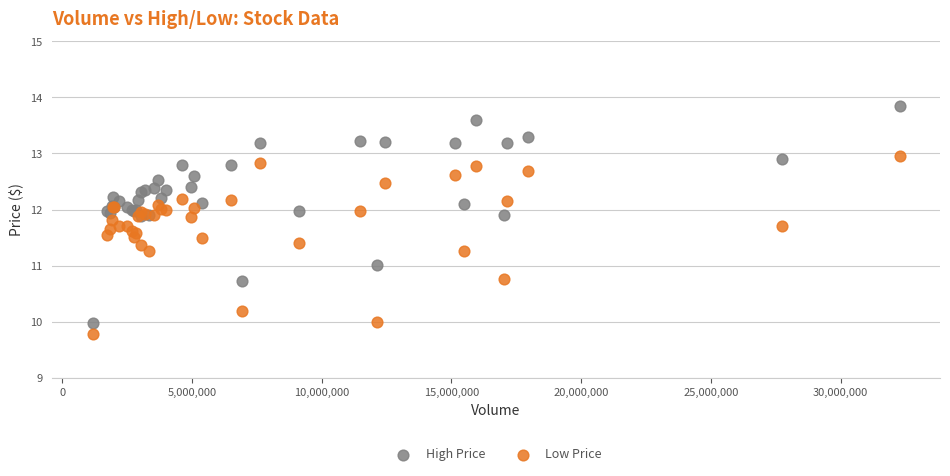

Which series has the largest Y range (max minus min)?

High Price